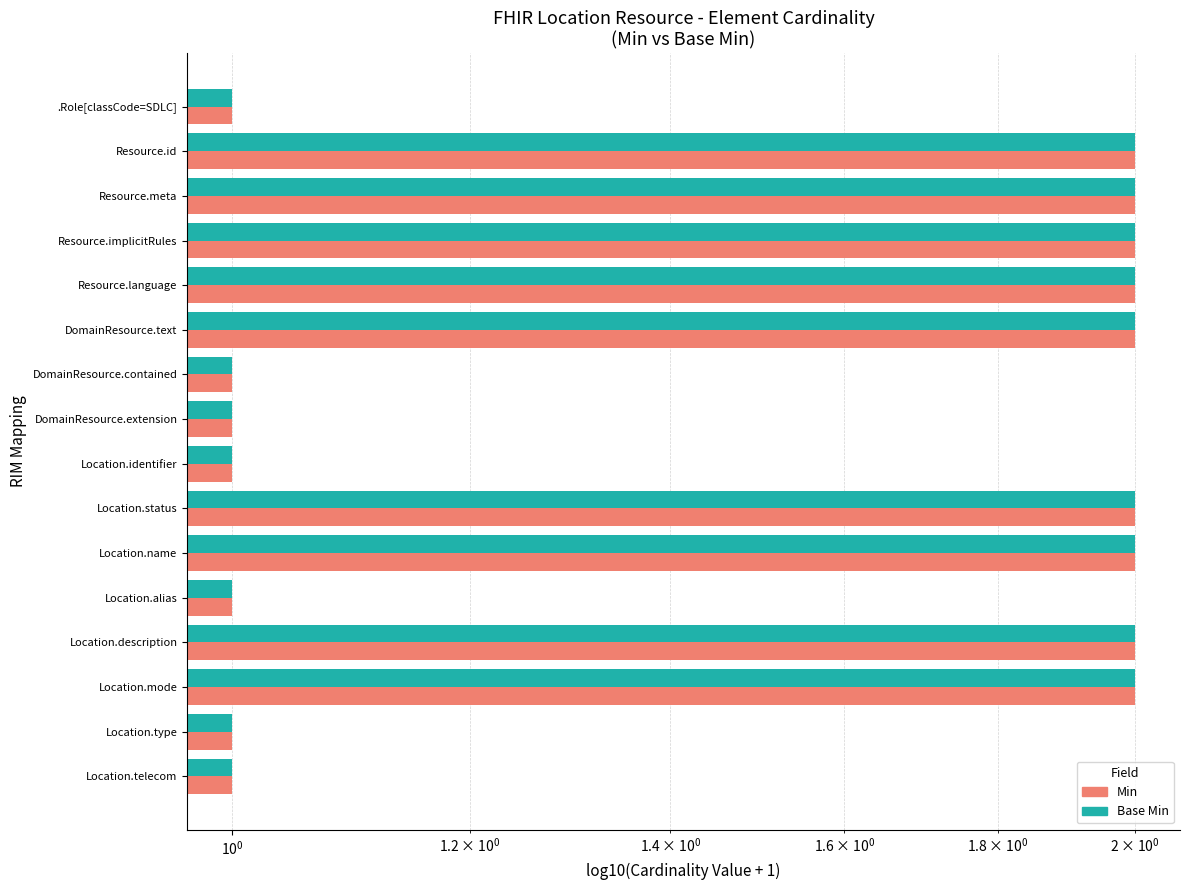

How many bars are there in total?

32